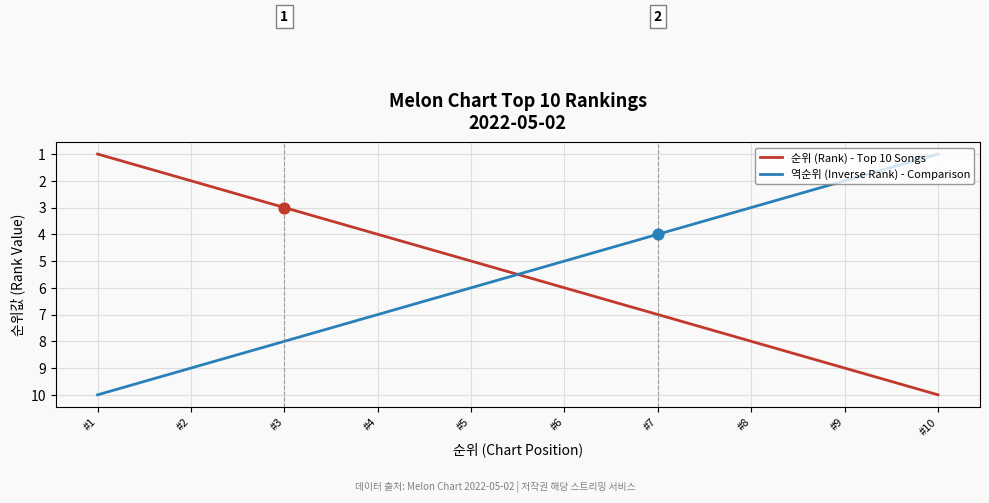

What is the total value across all series at #1?

11